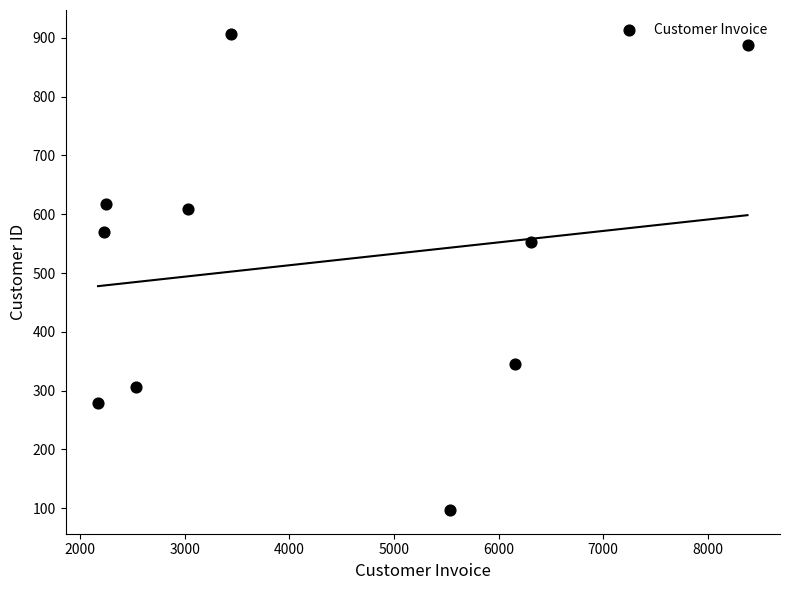

What Y value in the scatter plot is closest to 502?

552